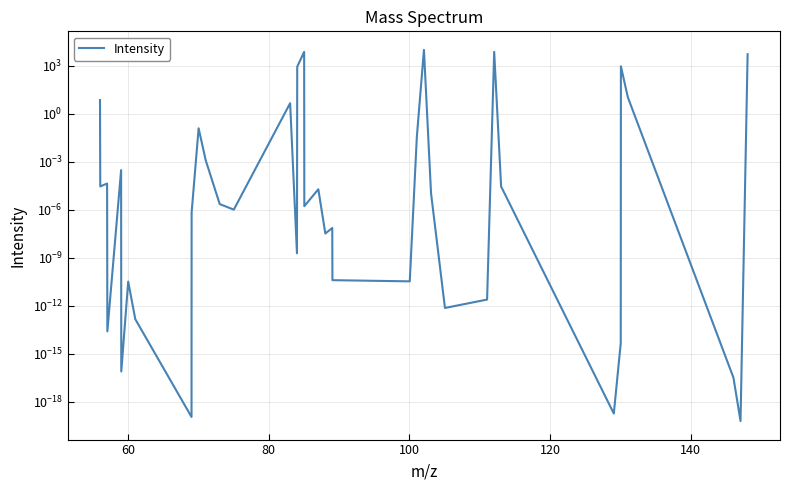

How many categories are shown in the chart?

39